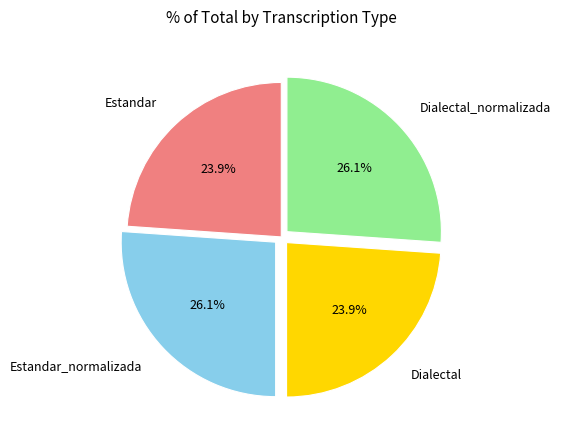

Between Dialectal and Estandar_normalizada, which is larger?

Estandar_normalizada